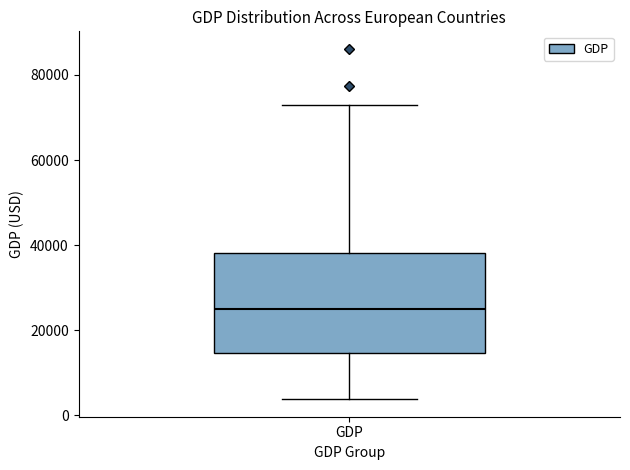

Transcribe this box plot: give where the median line is, the range the box spans, and where the two whiskers end, as read against the y-axis. The values are not printed on the chart, so give them approximately, as read against the axis.

median 24000, box 14000 to 38000, whiskers 4000 to 72000